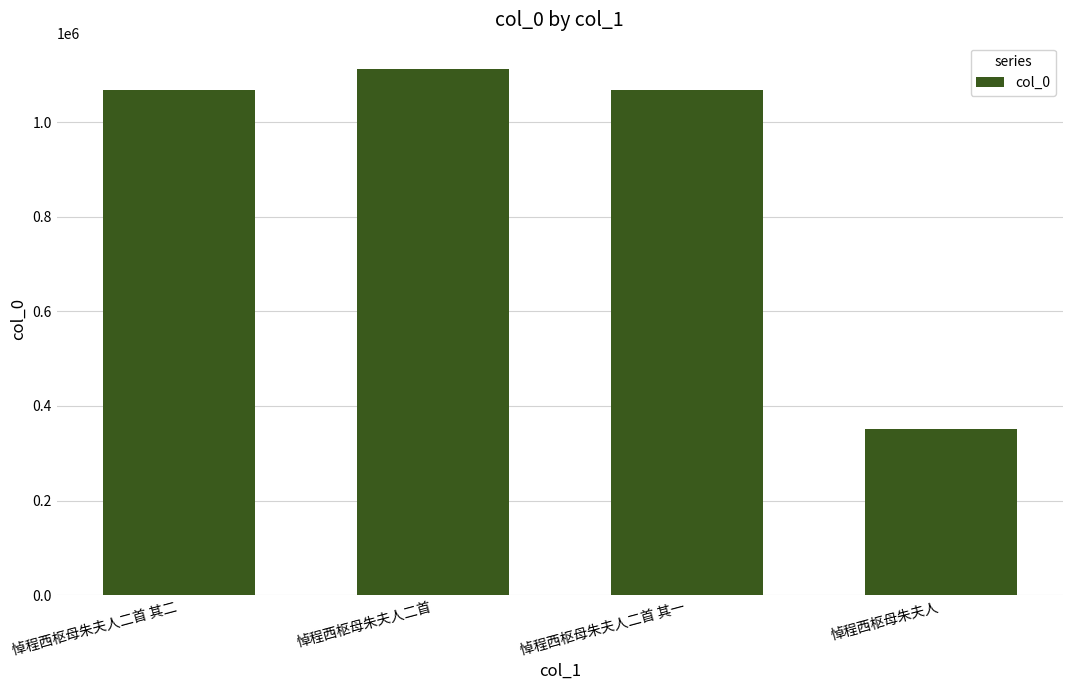

The value at 悼程西枢母朱夫人 is 513309. True or false?

False